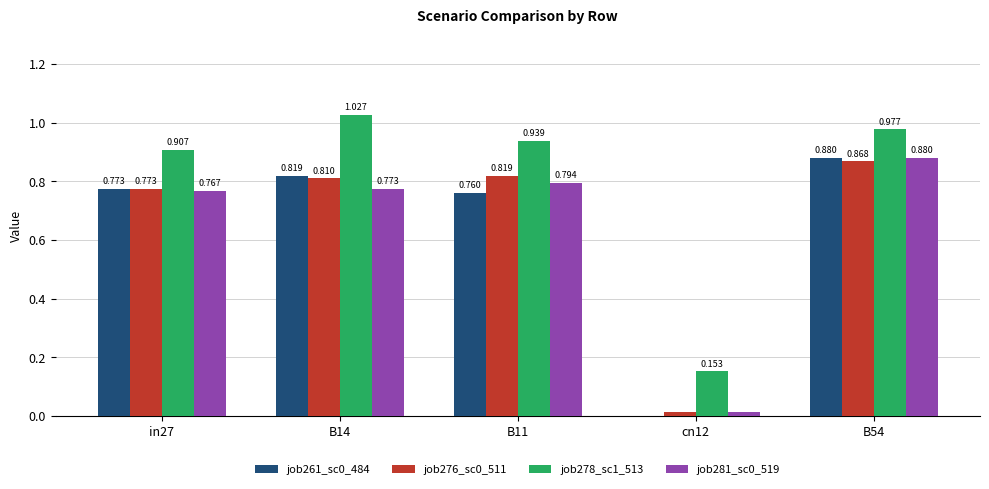

What is the sum of all job281_sc0_519 values?

3.2